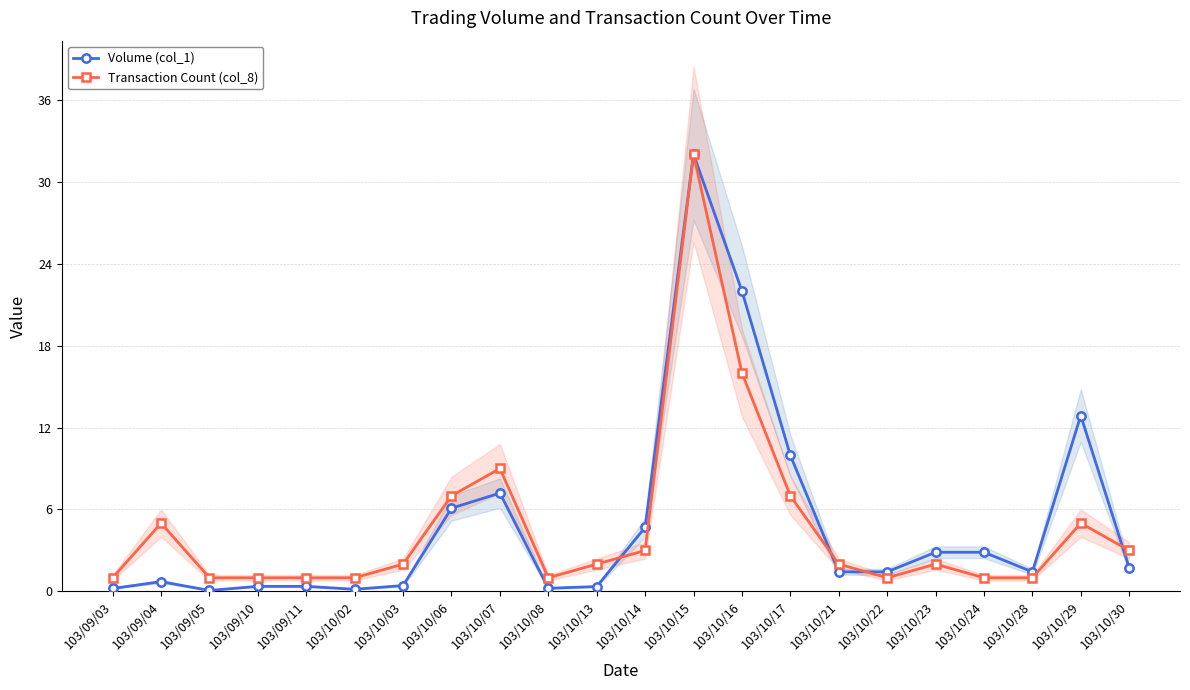

How many values in the Transaction Count (col_8) series are below 2?

9